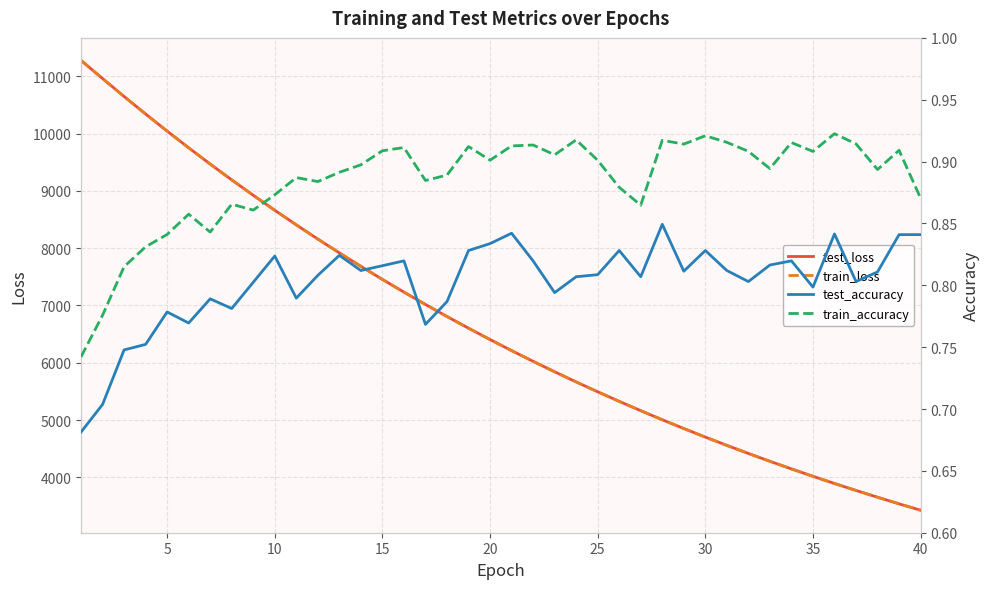

Count the test_accuracy values in the range 0 to 1.

40